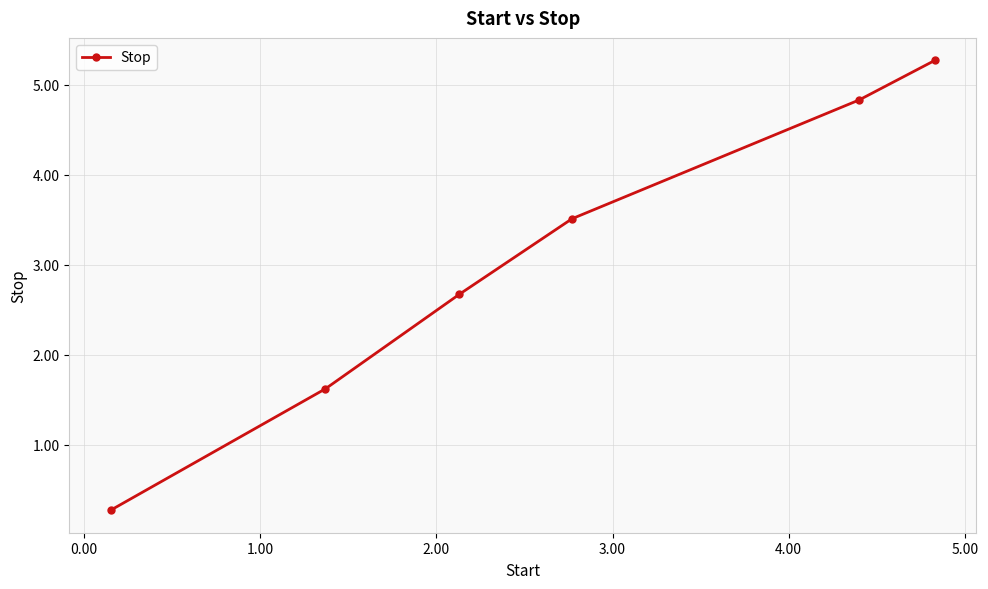

What is the average value?

3.0